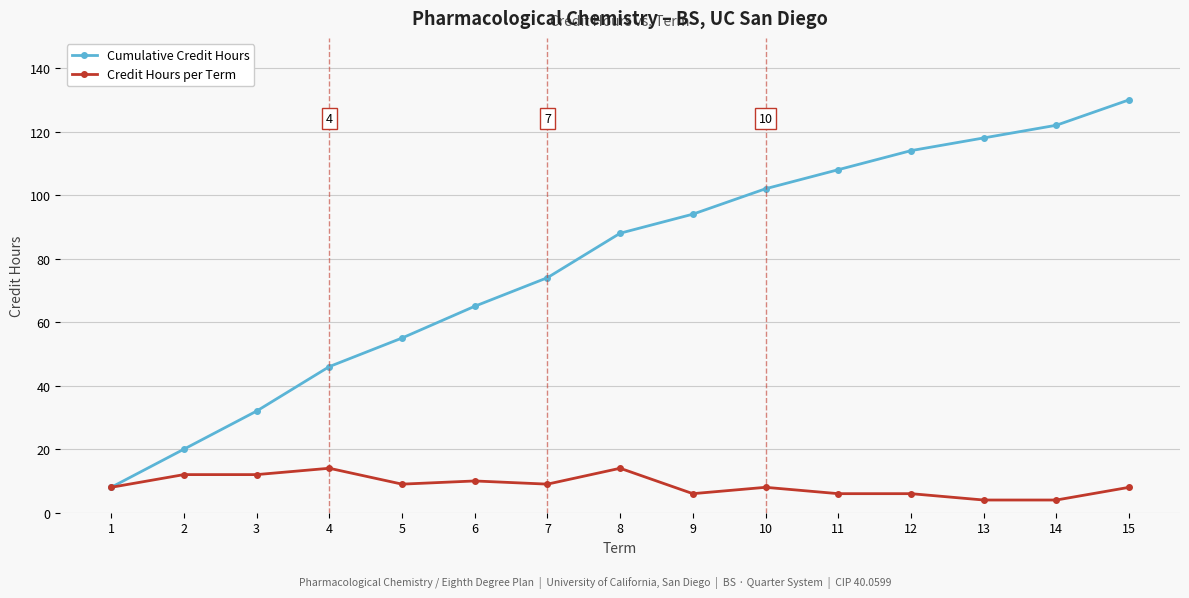

The Cumulative Credit Hours series shows 21 at 4. True or false?

False